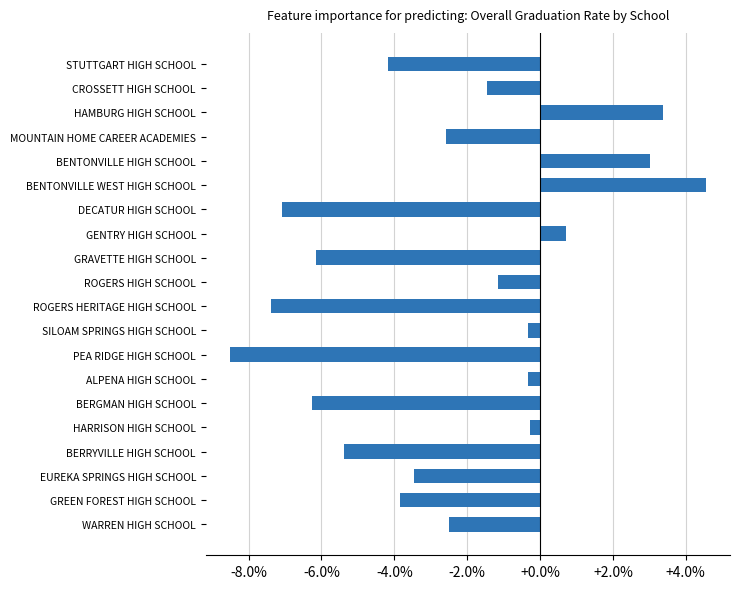

What is the difference between the maximum and minimum values?

13.1